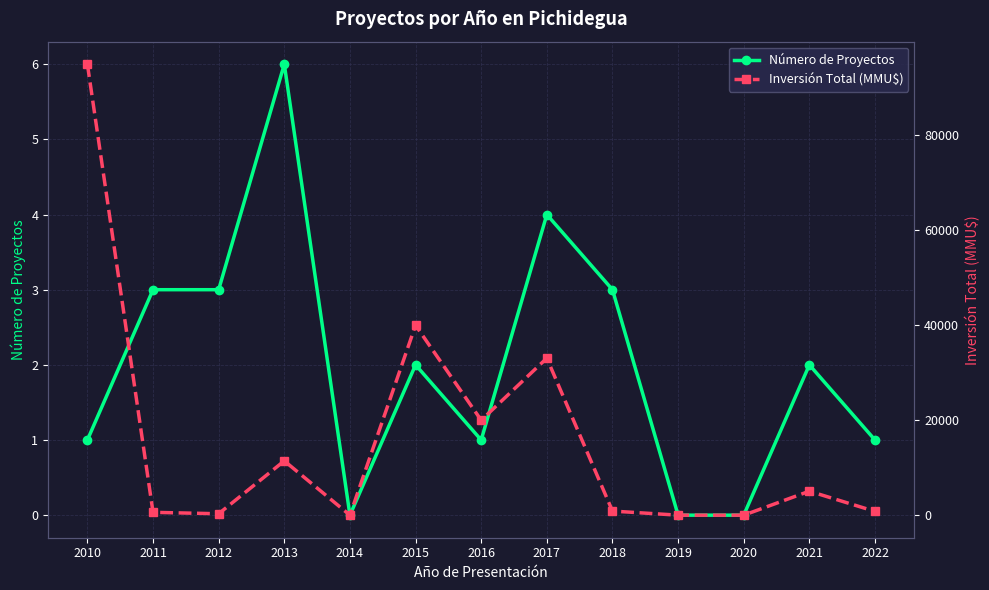

What is the value of the Inversión Total (MMU$) point at the 6th from the left?

40000